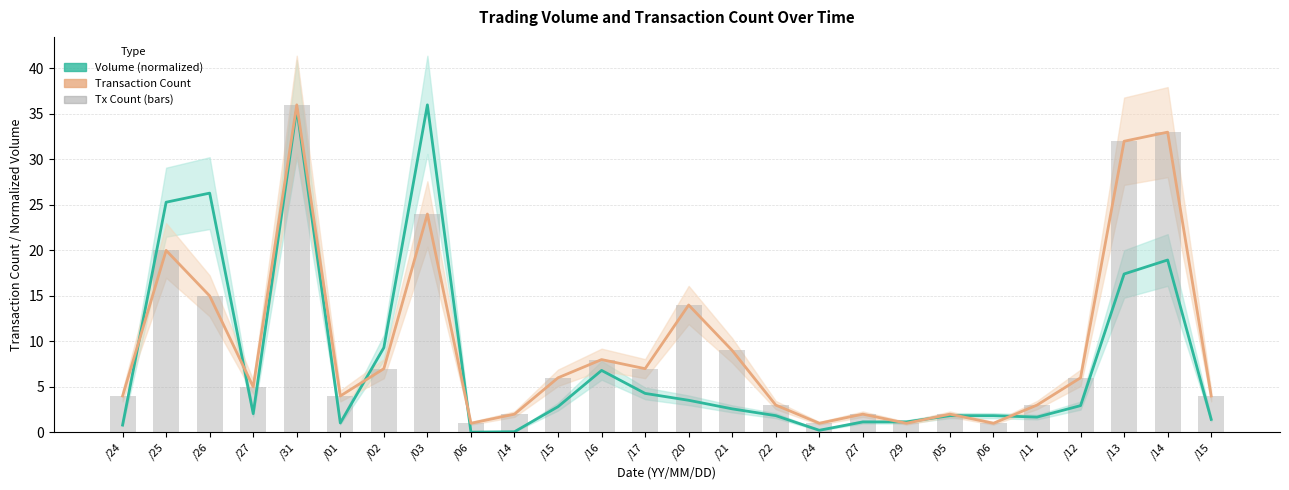

What is the approximate value of Transaction Count at /25?

20.0